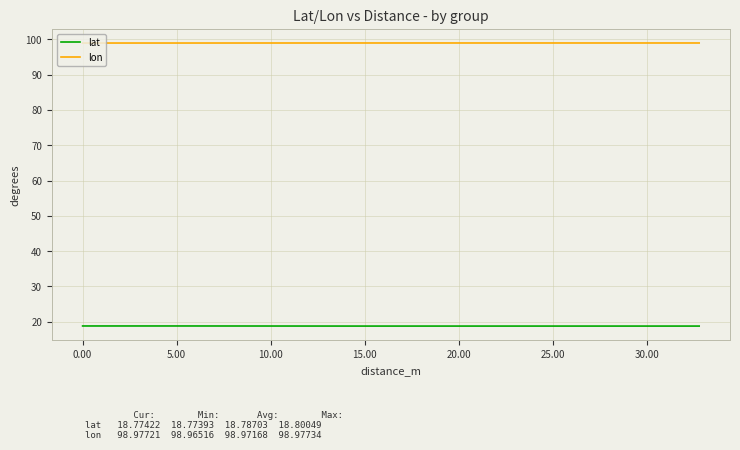

True or false: lat and lon intersect in this chart.

False